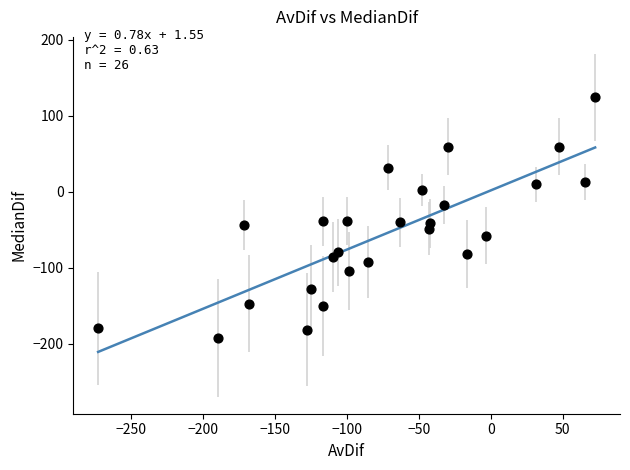

What is the range of X values (max minus min)?

345.4